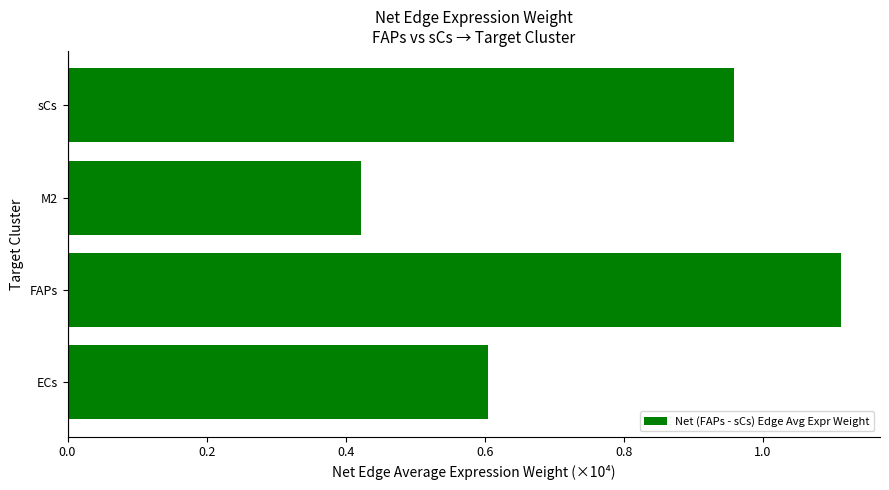

What is the difference between the maximum and minimum values?

0.7